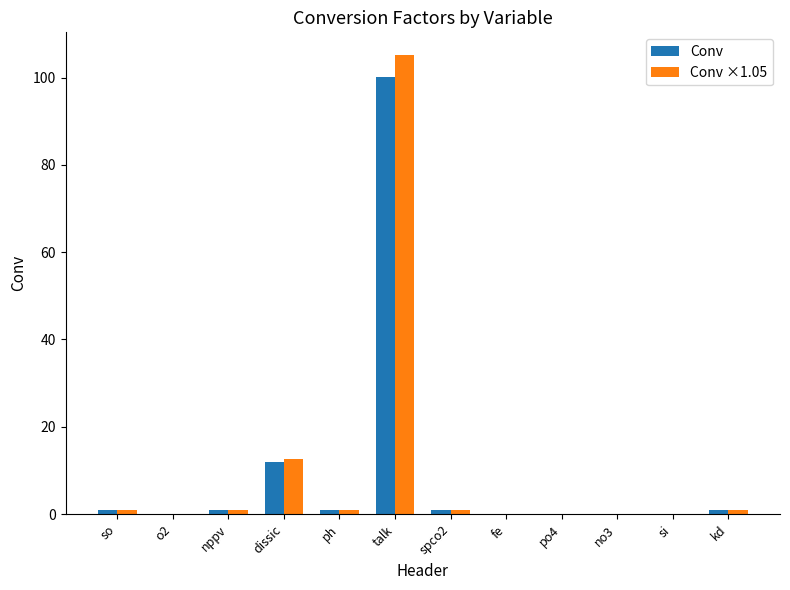

What is the difference between the Conv ×1.05 values at nppv and o2?

1.0